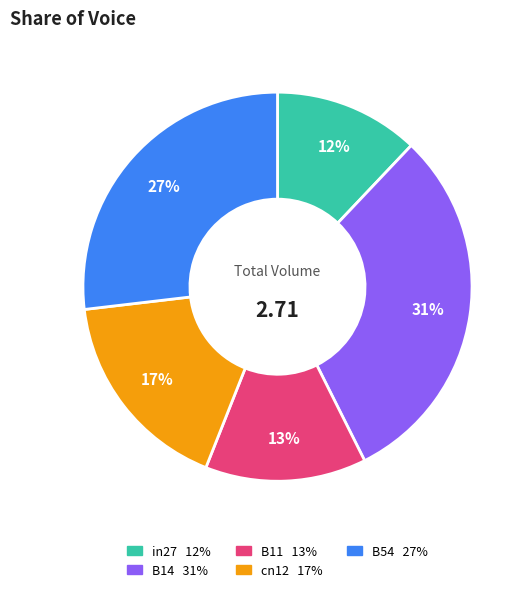

How many segments does this pie chart have?

5